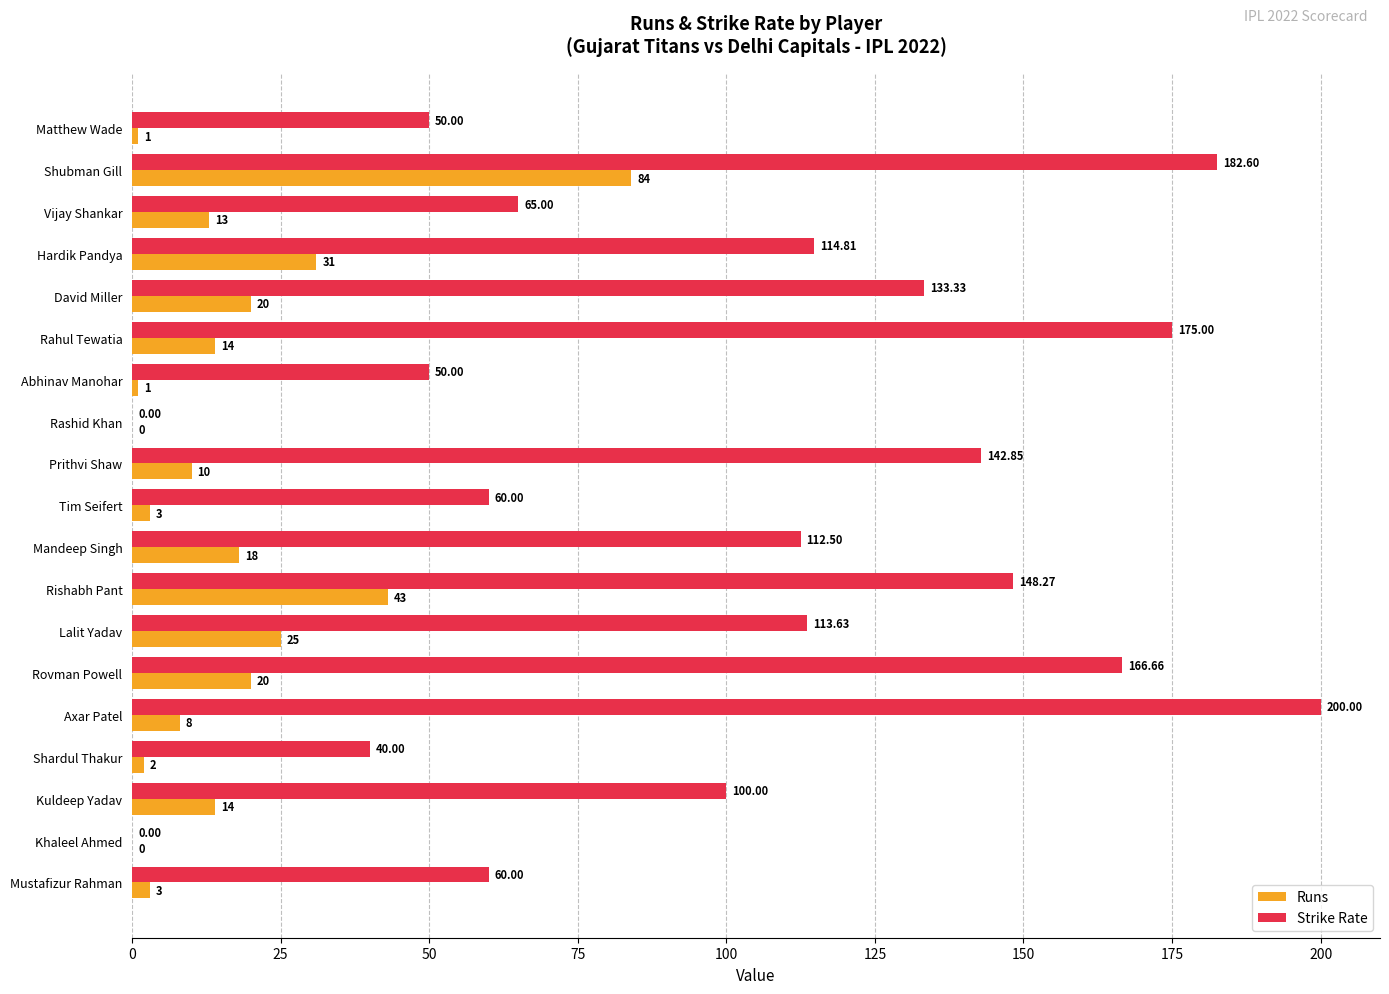

What is the sum of all Runs values?

310.0